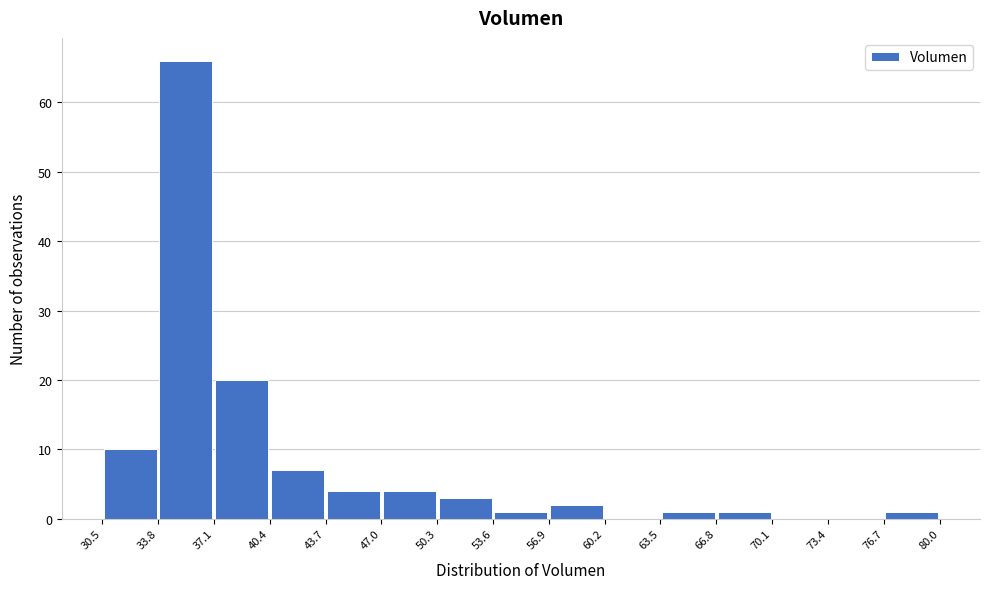

Reading left to right, transcribe this chart: for each bar, give the range it covers on the x-axis and its height. The values are not printed on the chart, so give them approximately, as read against the axis.

30.5 to 33.8: 10
33.8 to 37.1: 66
37.1 to 40.4: 20
40.4 to 43.7: 7
43.7 to 47.0: 4
47.0 to 50.3: 4
50.3 to 53.6: 3
53.6 to 56.9: 1
56.9 to 60.2: 2
60.2 to 63.5: 0
63.5 to 66.8: 1
66.8 to 70.1: 1
70.1 to 73.4: 0
73.4 to 76.7: 0
76.7 to 80.0: 1